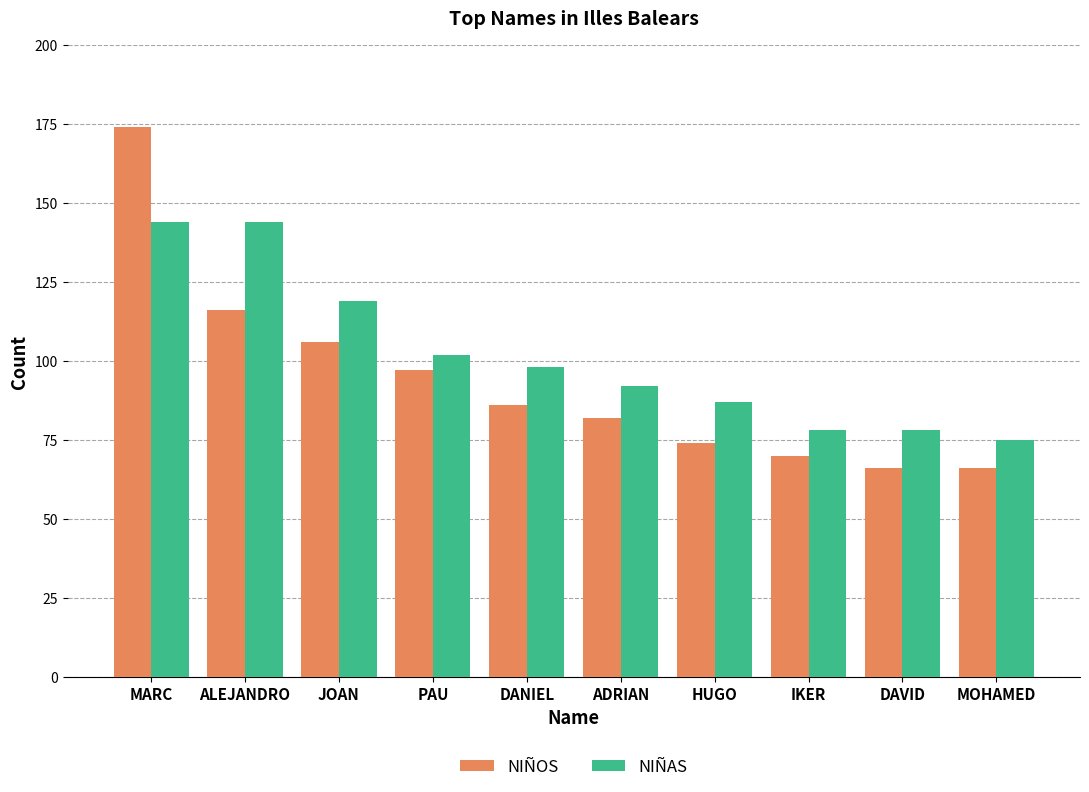

Rank the series by their maximum value, from lowest to highest.

NIÑAS, NIÑOS